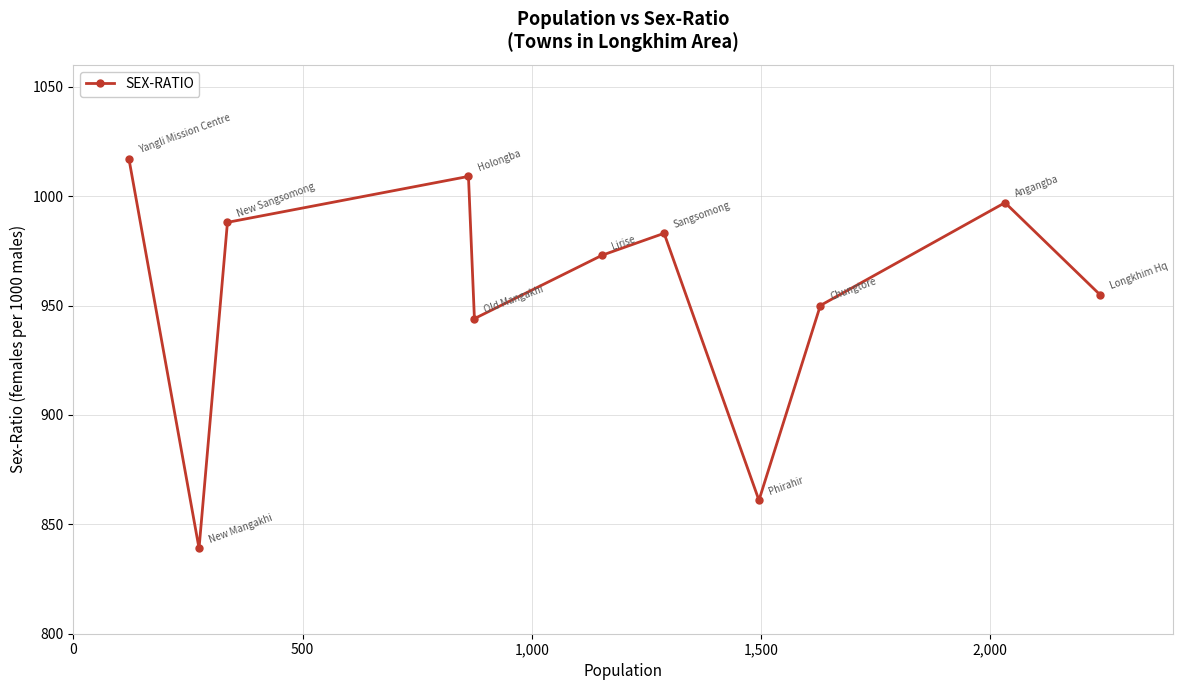

True or false: the data has more than 2 interior local peaks.

True